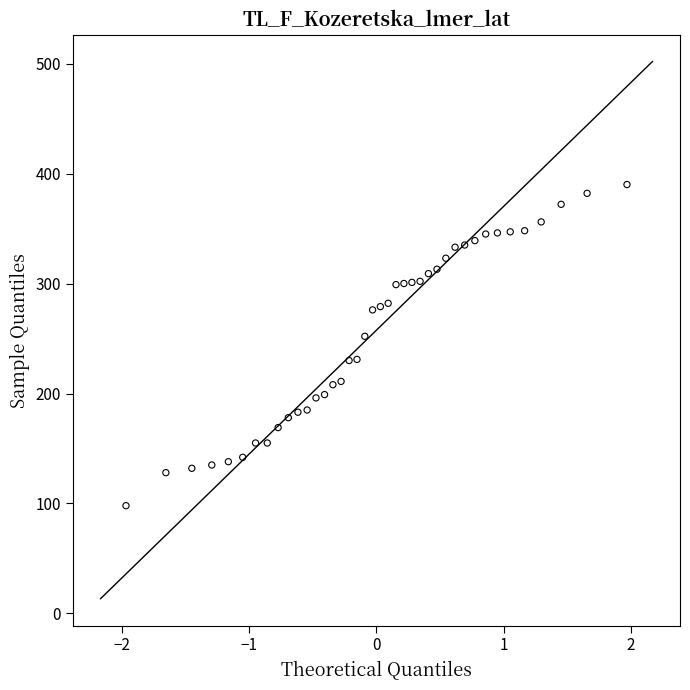

What is the range of Y values (max minus min)?

292